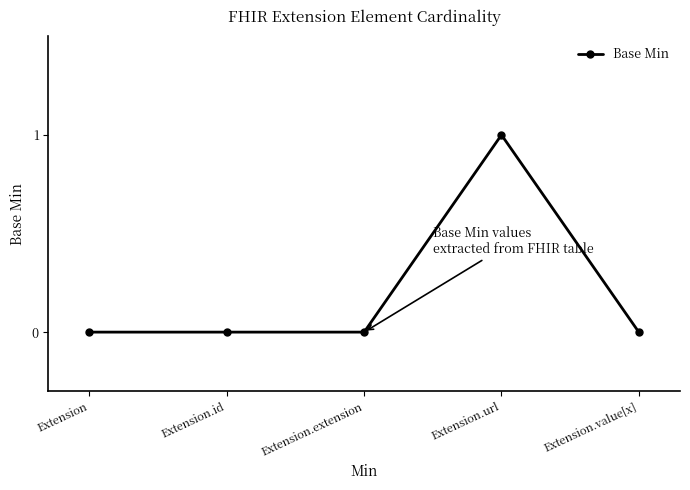

What position from the left is Extension?

1